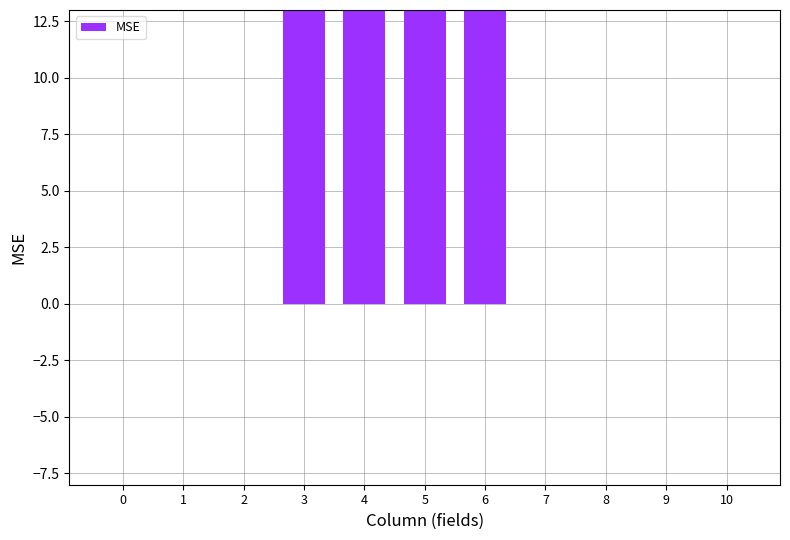

Is it true that the value at 9 is 10348?

False